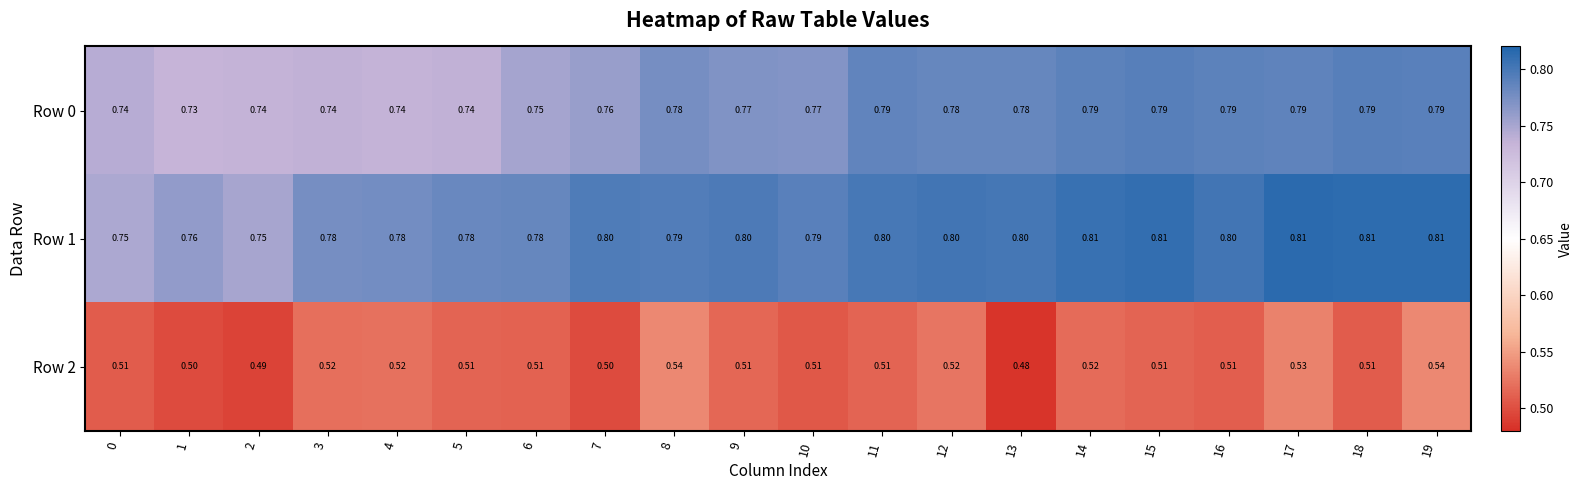

Is the value of Row 0 at 16 greater than the value of Row 1 at 13?

No